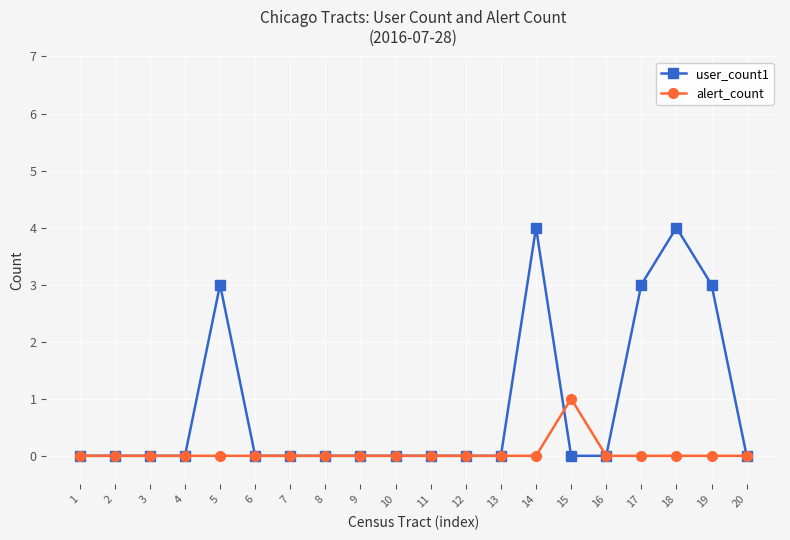

Is it true that user_count1 equals 3 at 17?

True